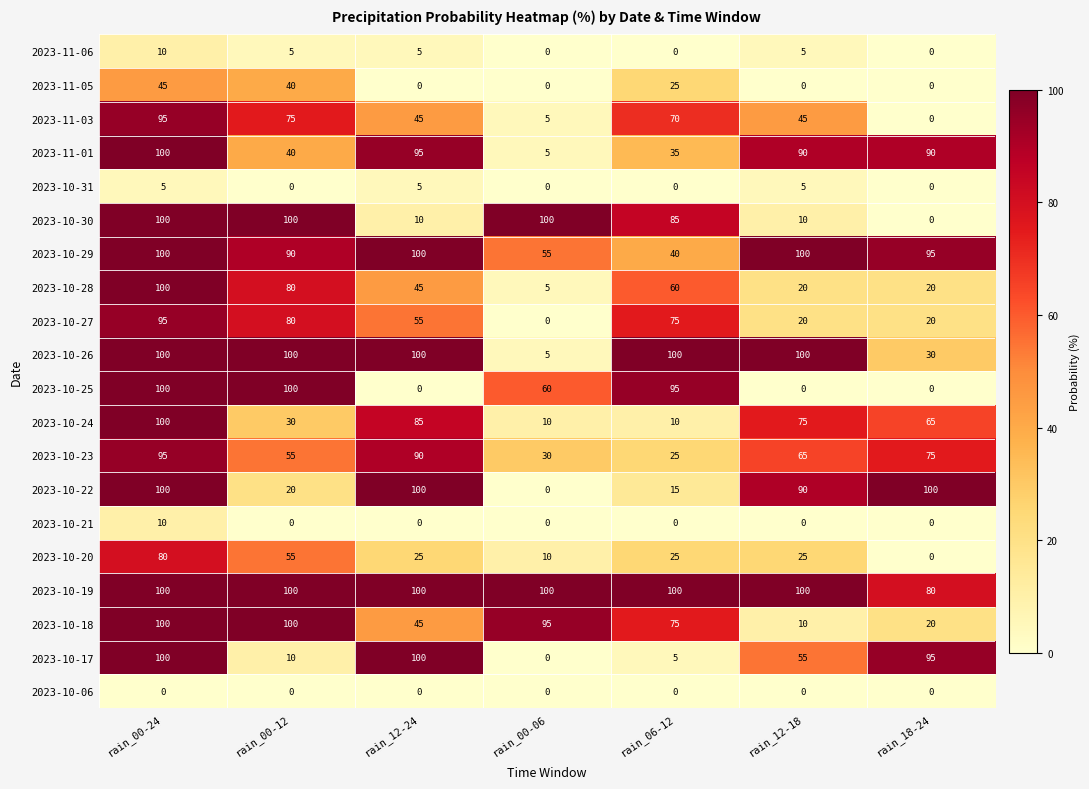

The value of 2023-10-27 at rain_06-12 is 75. True or false?

True